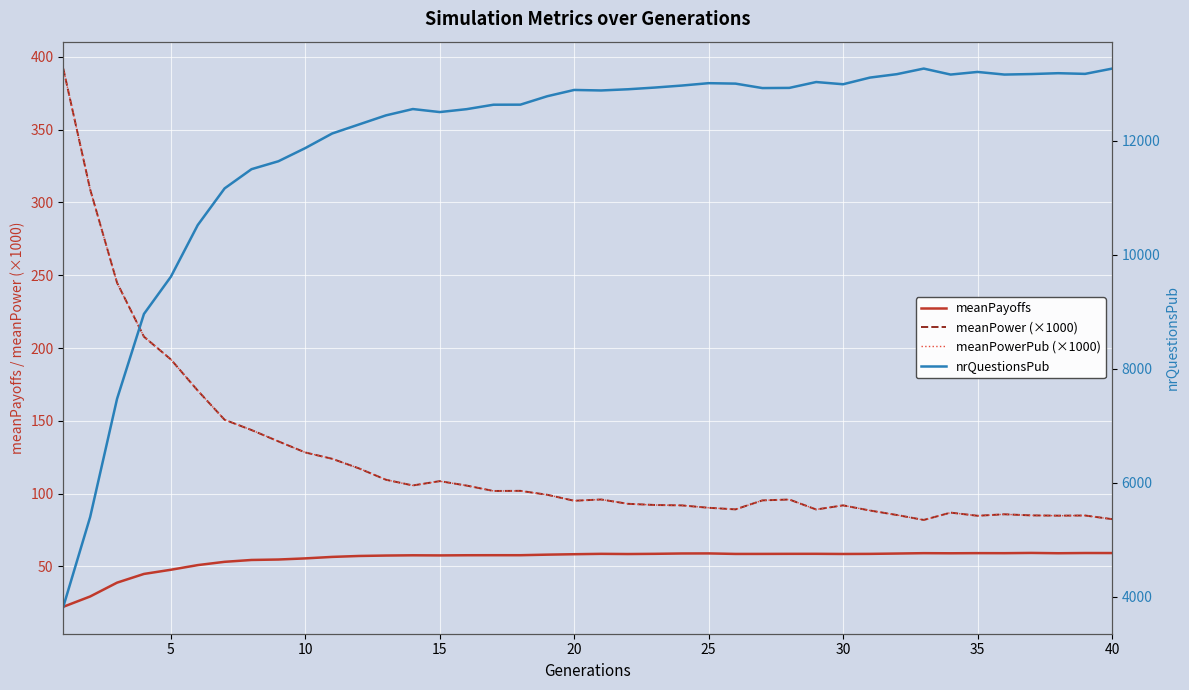

True or false: meanPowerPub (×1000) and meanPayoffs intersect in this chart.

False